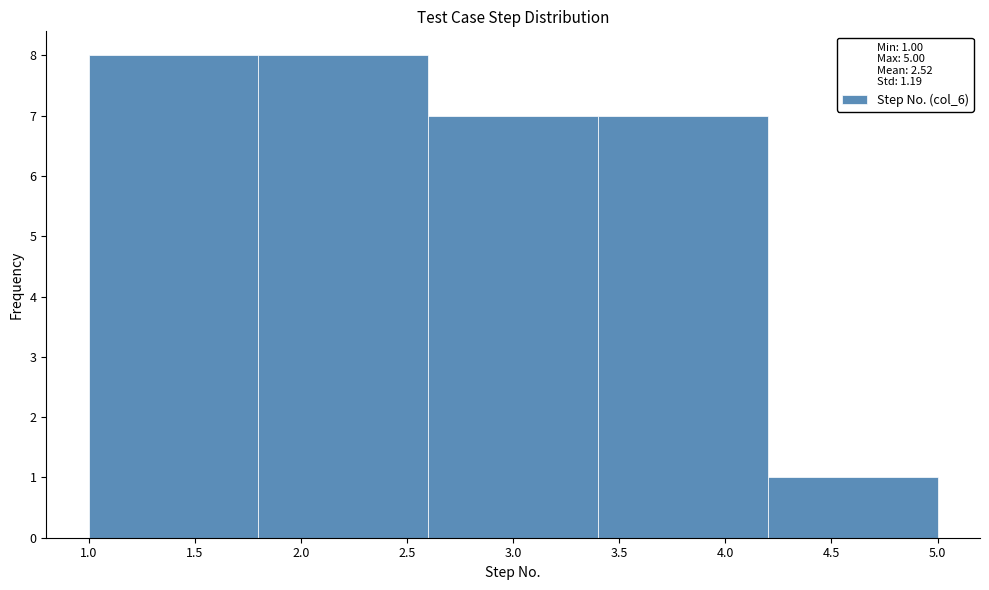

Reading left to right, list every bar in this chart as the range it spans on the x-axis followed by its height. The values are not printed on the chart, so give them approximately, as read against the axis.

1.0 to 1.8: 8
1.8 to 2.6: 8
2.6 to 3.4: 7
3.4 to 4.2: 7
4.2 to 5.0: 1